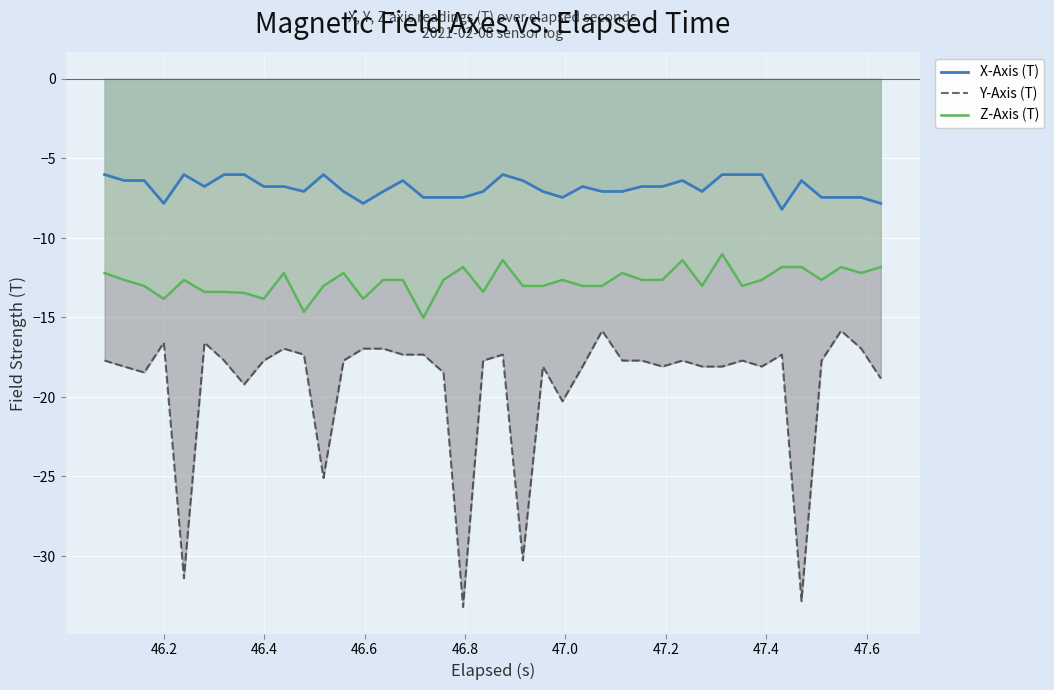

Which series has the largest total across all categories?

X-Axis (T)